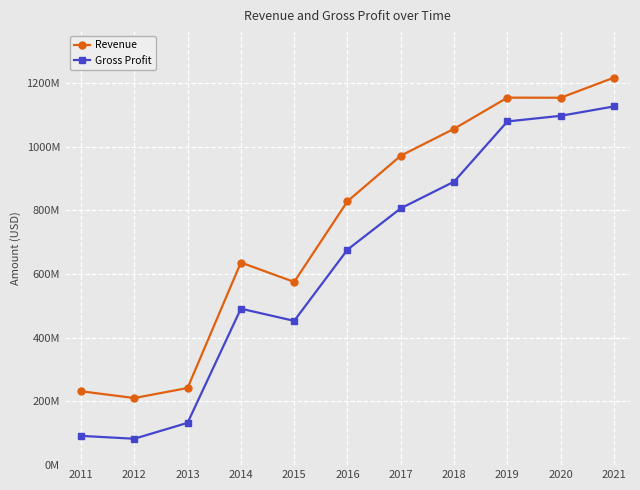

What is the total value across all series at 2020?

2249632000